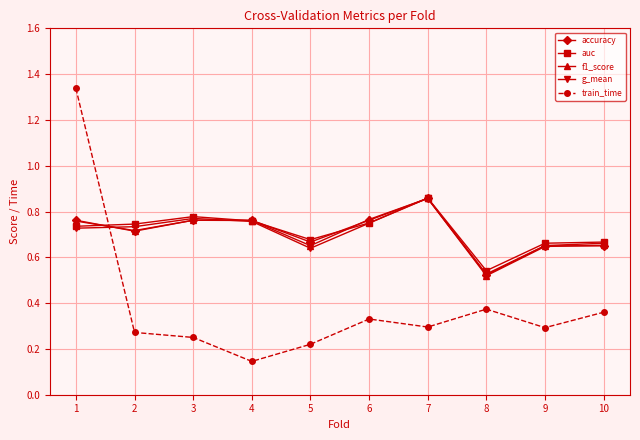

The value of auc at 6 is 1.2. True or false?

False